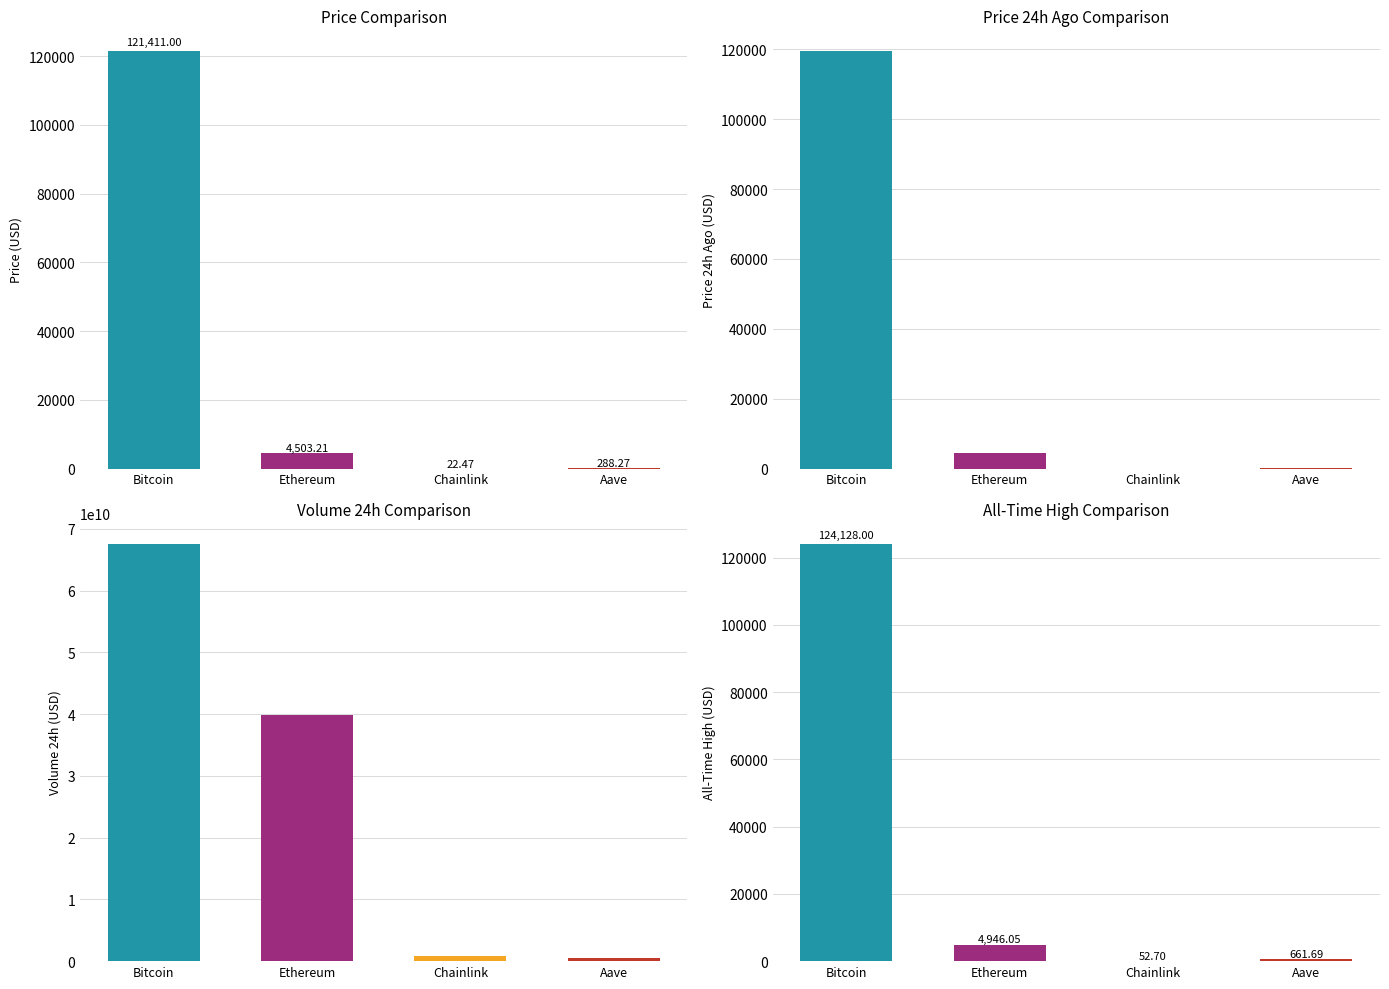

Between Aave and Ethereum, which is larger?

Ethereum